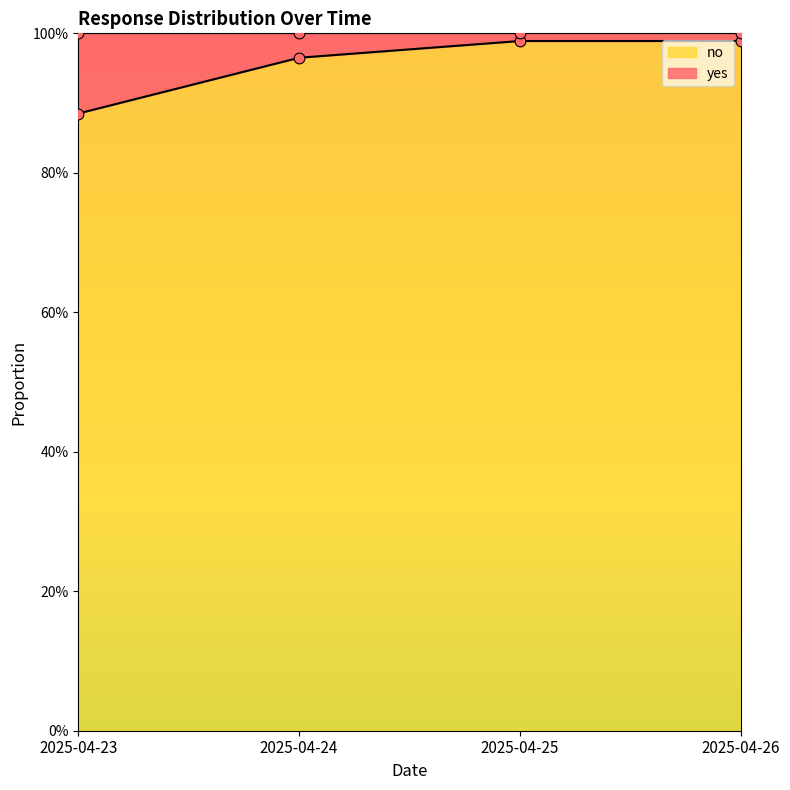

At which category is the sum across all series the highest?

2025-04-25